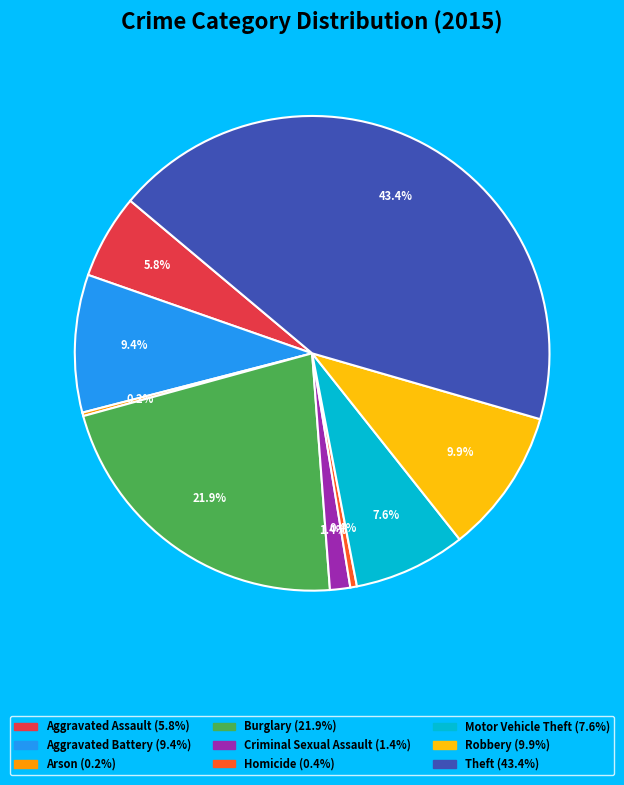

To the nearest percent, what portion does Aggravated Battery represent?

9%